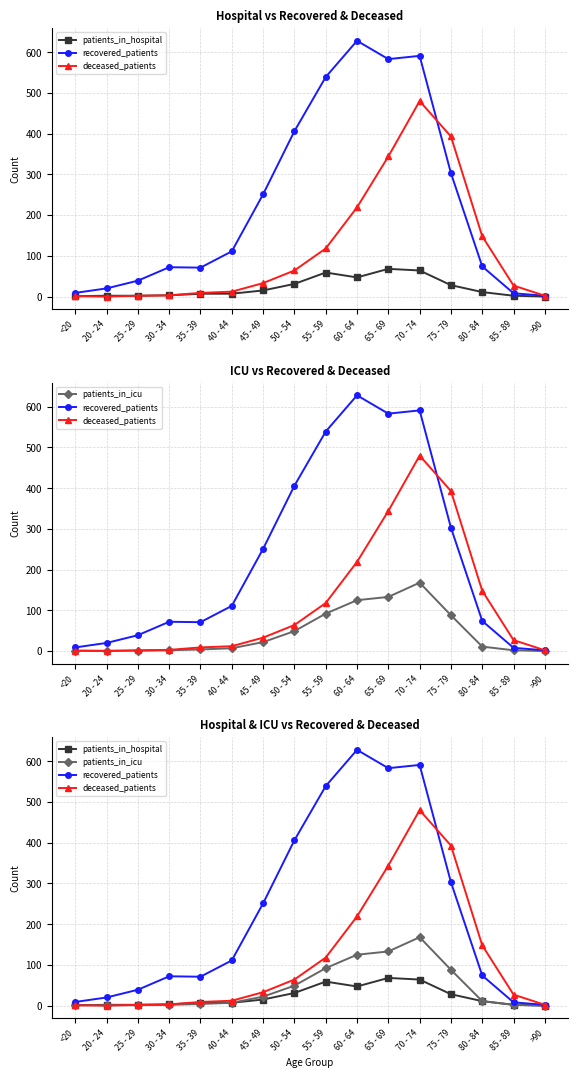

Is this an area chart (filled region under the line)?

No